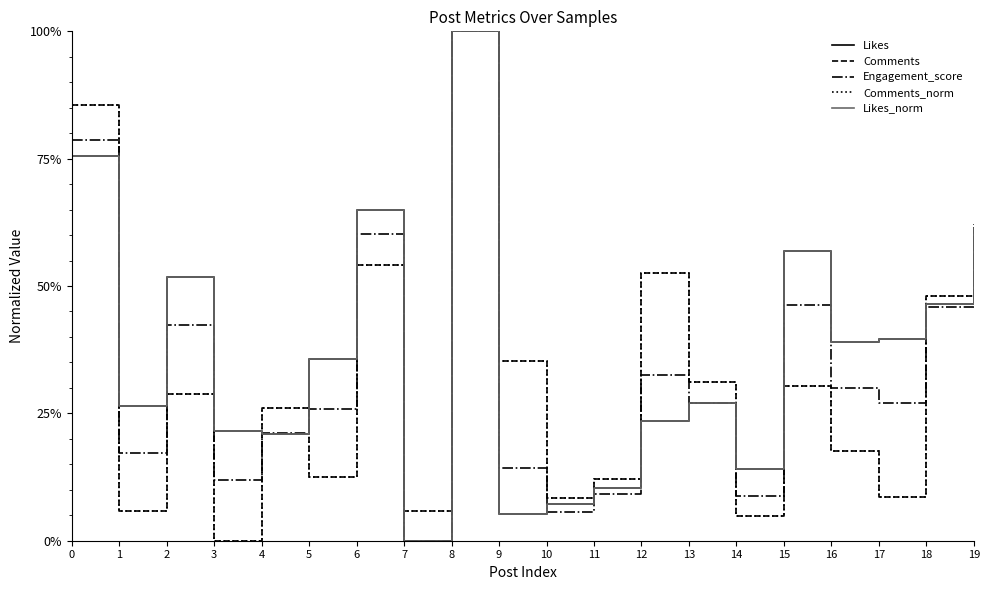

Which series has the largest total across all categories?

Likes